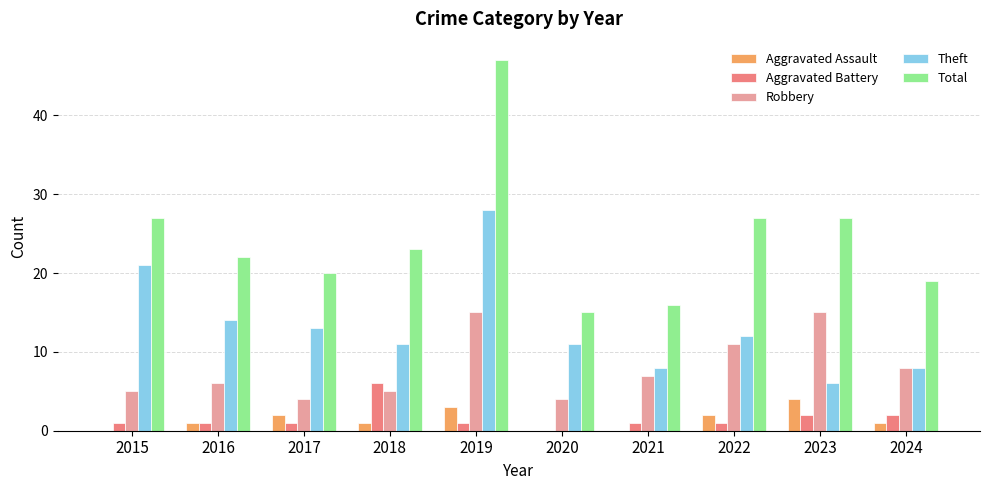

Are the bars grouped side by side (vs. stacked)?

Yes